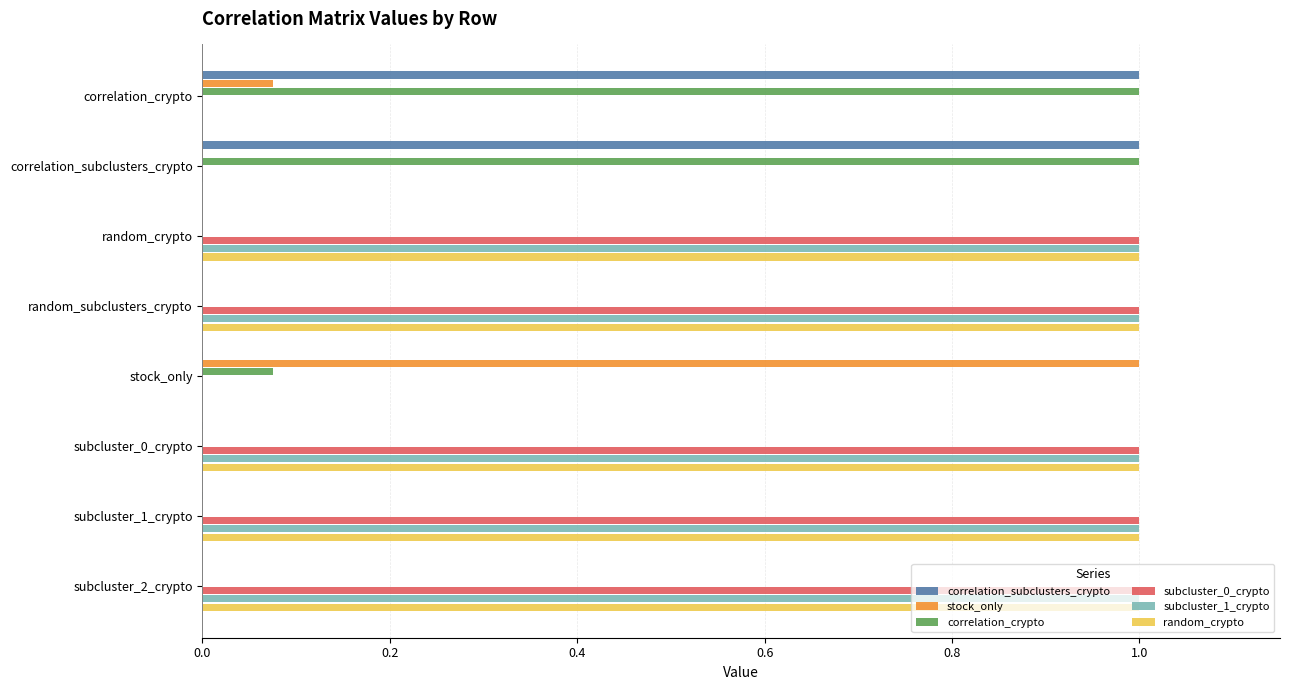

What is the approximate value of random_crypto at random_crypto?

1.0